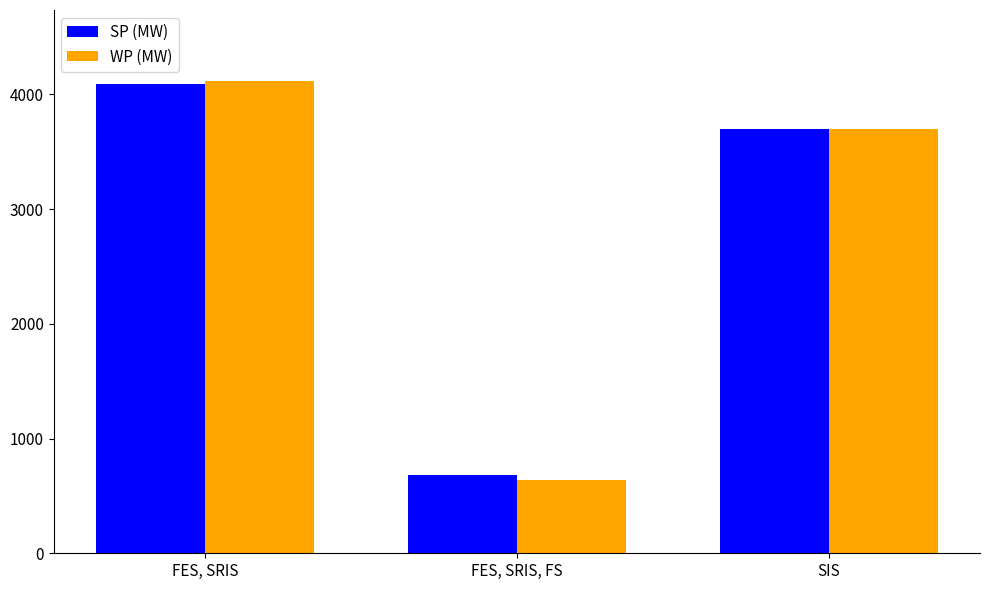

List the labels in order of SP (MW) value, smallest first.

FES, SRIS, FS, SIS, FES, SRIS